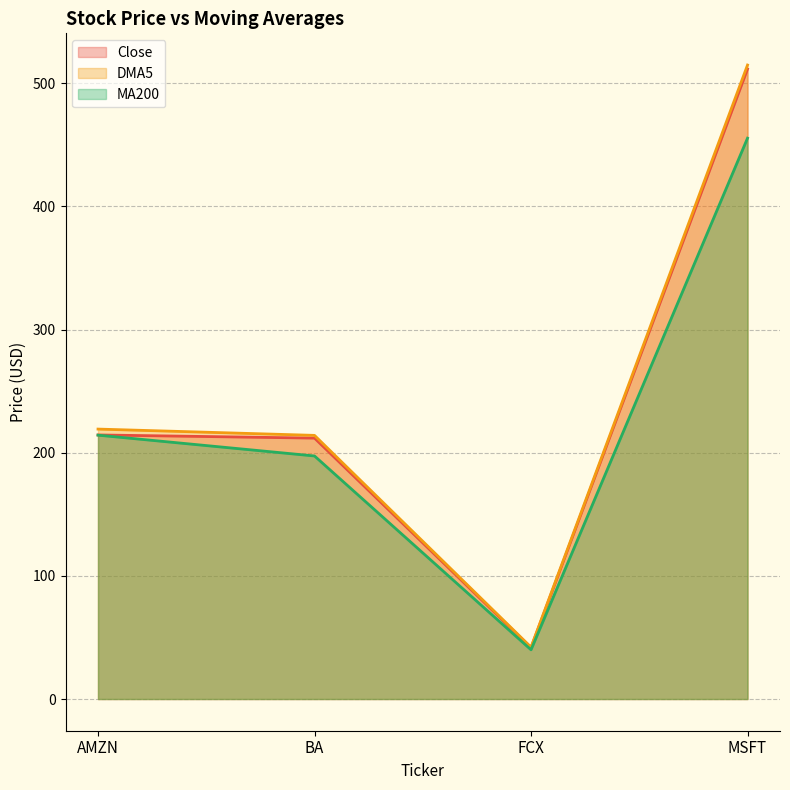

At which label is DMA5 closest to 278?

AMZN